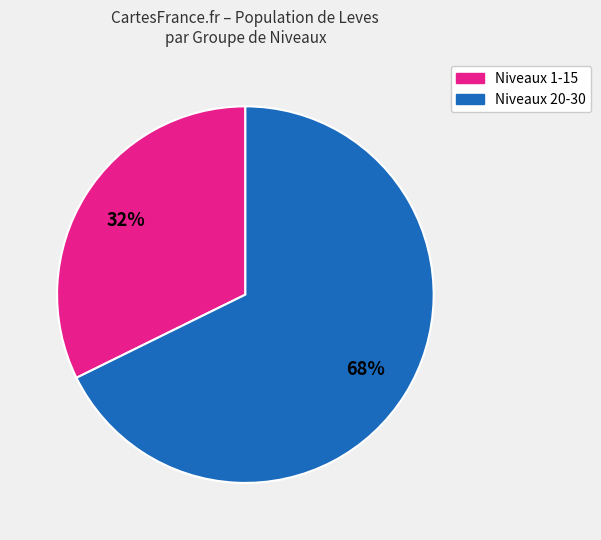

To the nearest percent, what is the average slice percentage?

50%